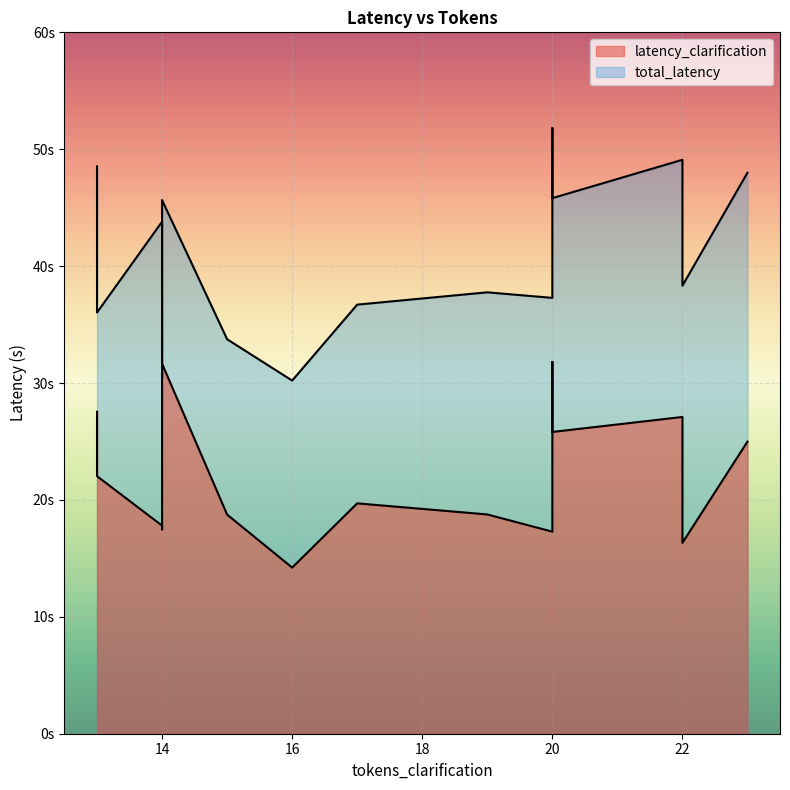

How many categories are shown in the chart?

15